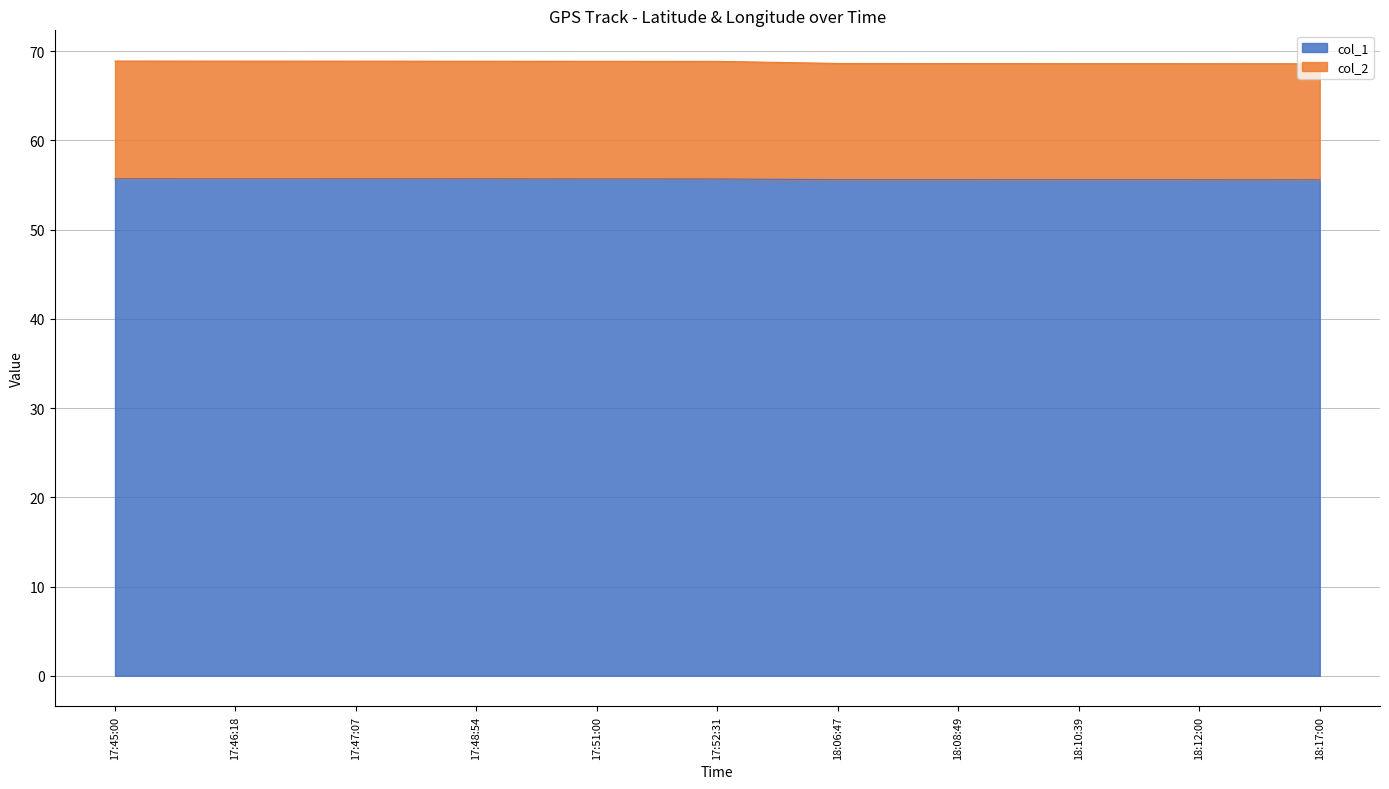

List the labels in order of col_1 value, largest first.

17:45:00, 17:46:18, 17:47:07, 17:48:54, 17:51:00, 17:52:31, 18:06:47, 18:08:49, 18:10:39, 18:12:00, 18:17:00